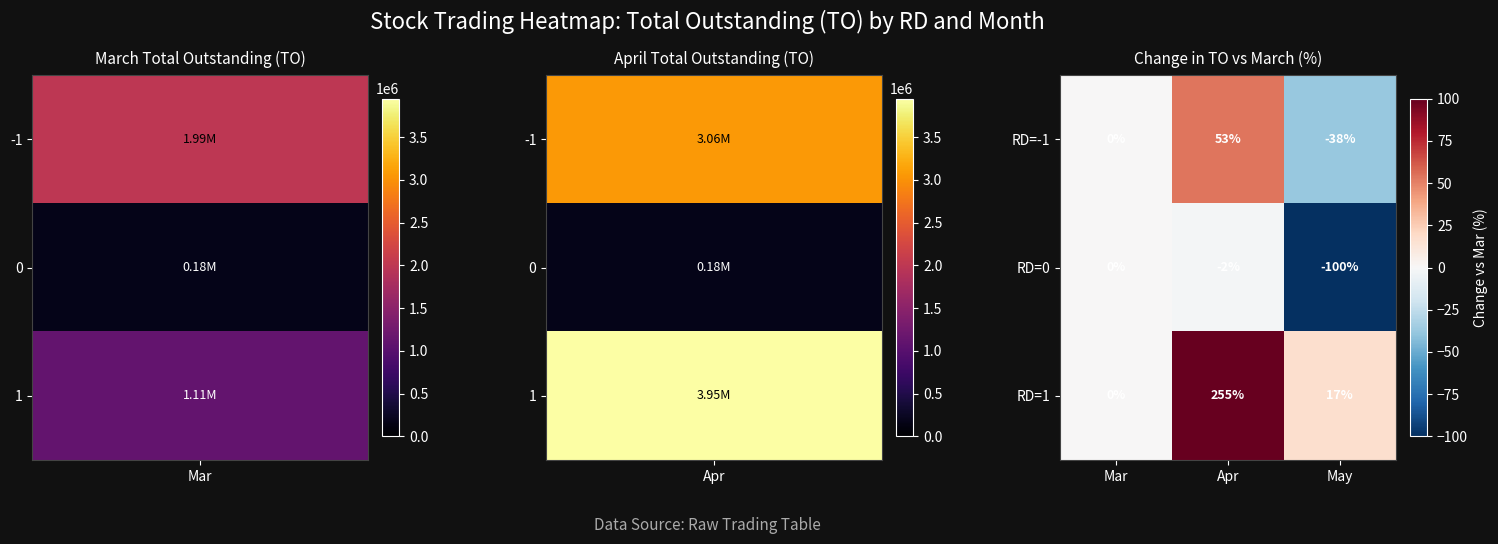

Which series has the largest total across all categories?

RD=1